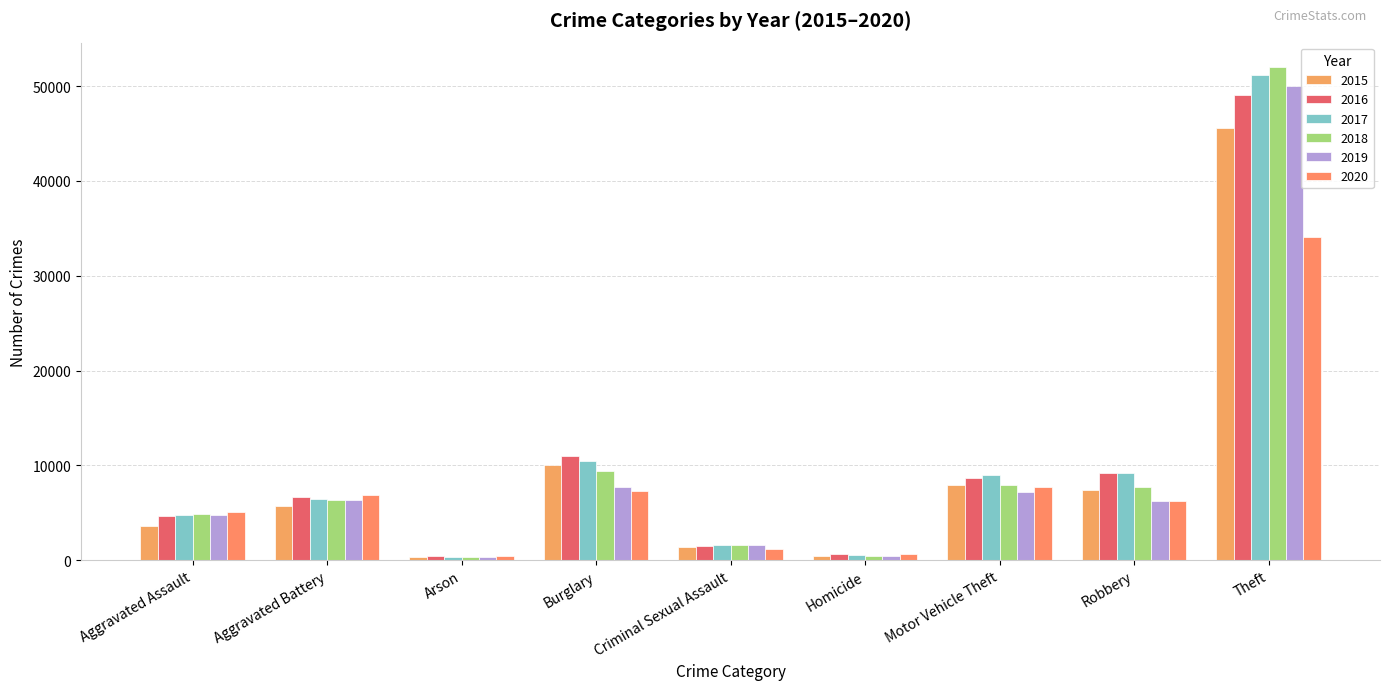

What is the minimum value shown in the chart?

293